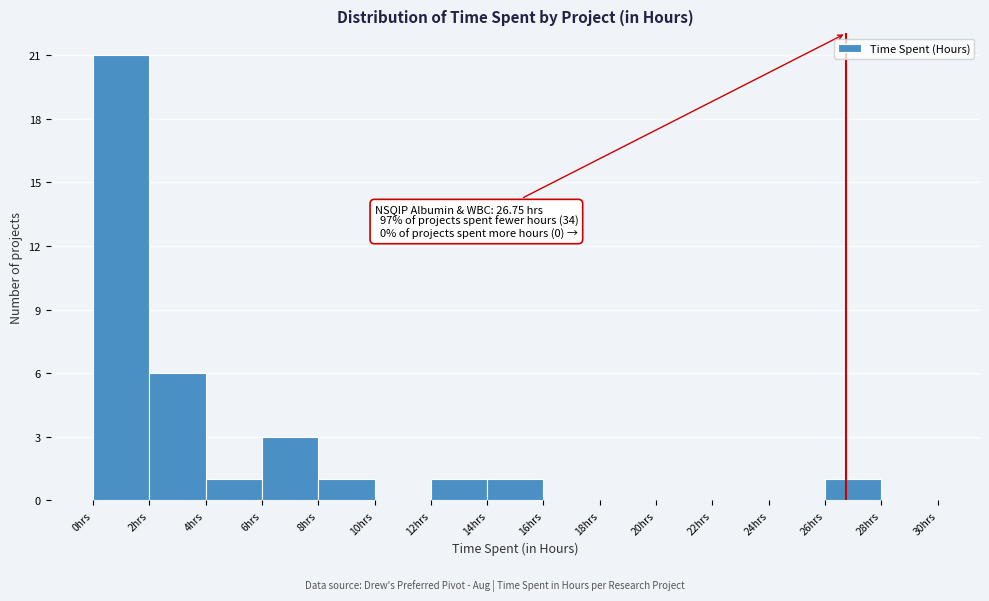

Over which range of the x-axis is the bar tallest?

0 to 2